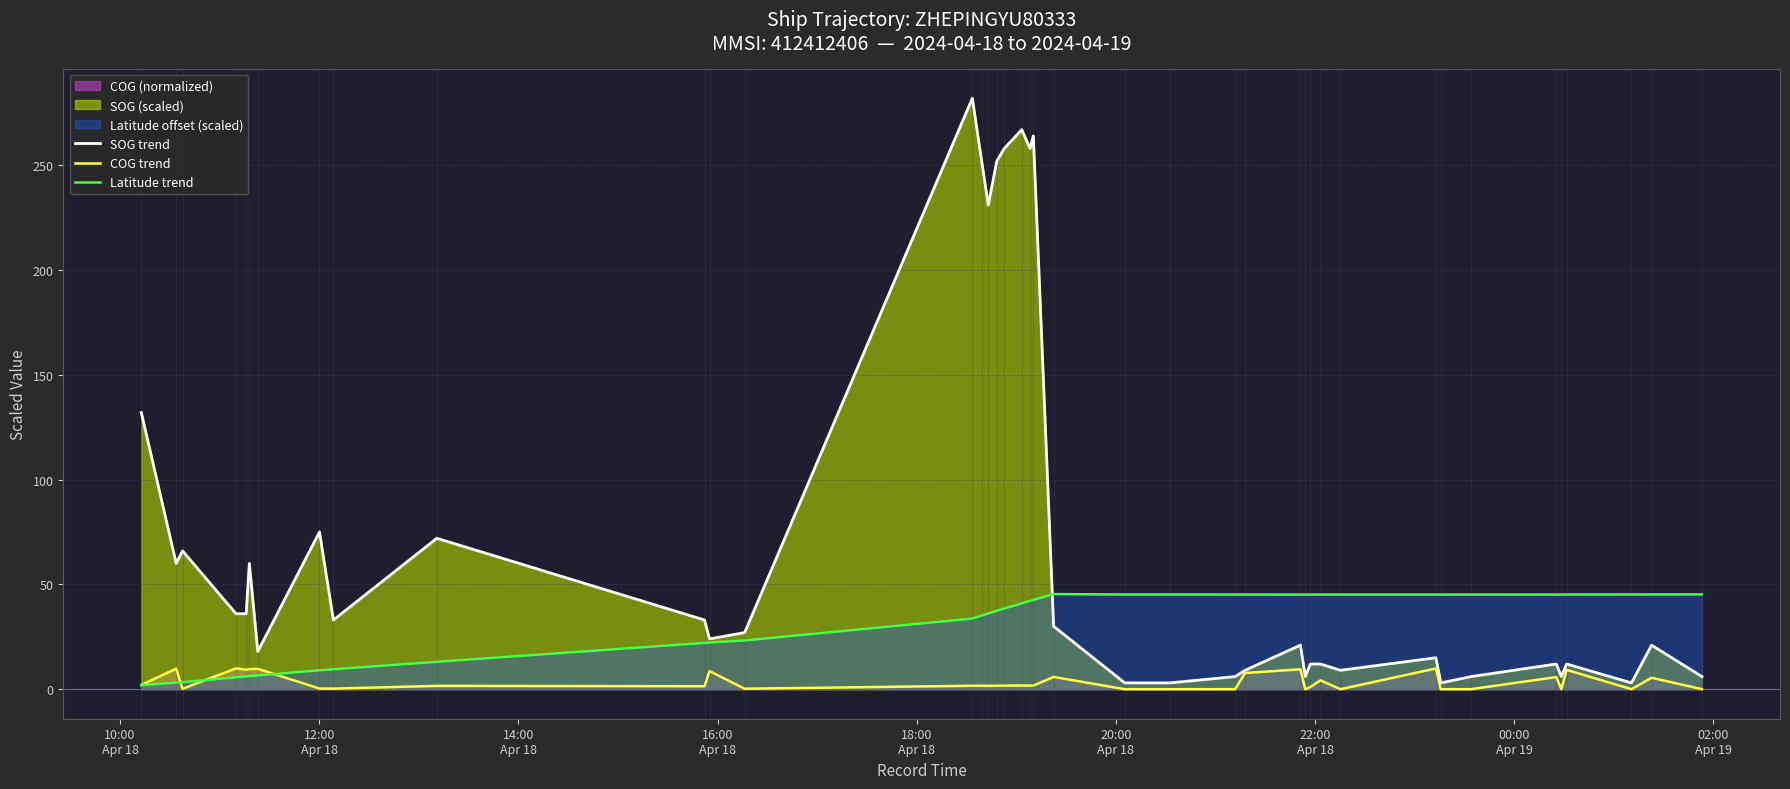

List the series in order of their peak value, highest first.

SOG trend, Latitude trend, COG trend